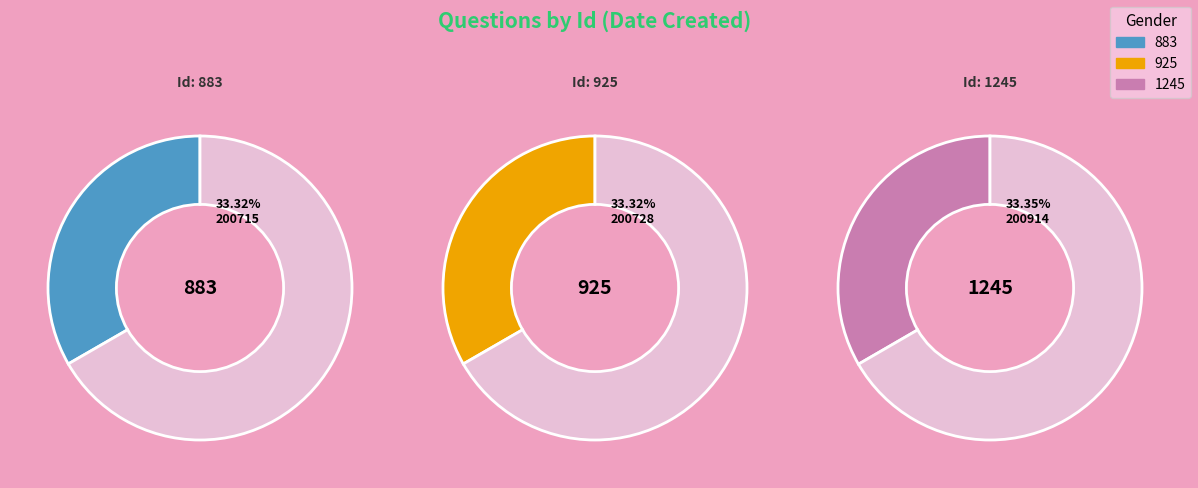

What is the change in value from 925 to 1245?

+186